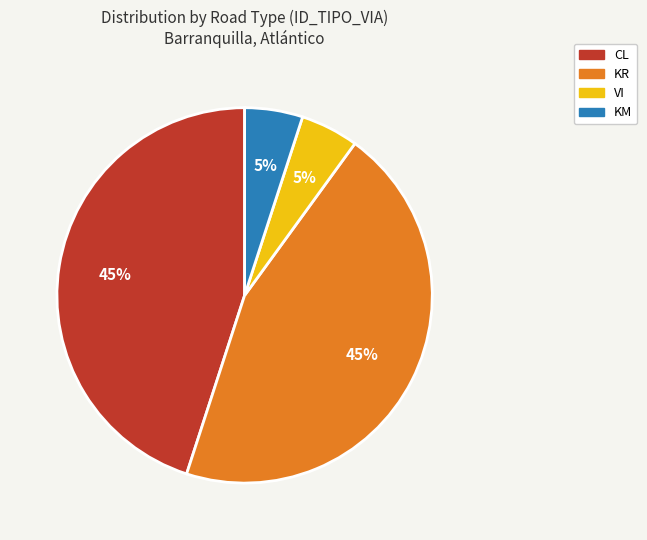

Approximately how many times larger is the value at KR compared to CL?

1.0